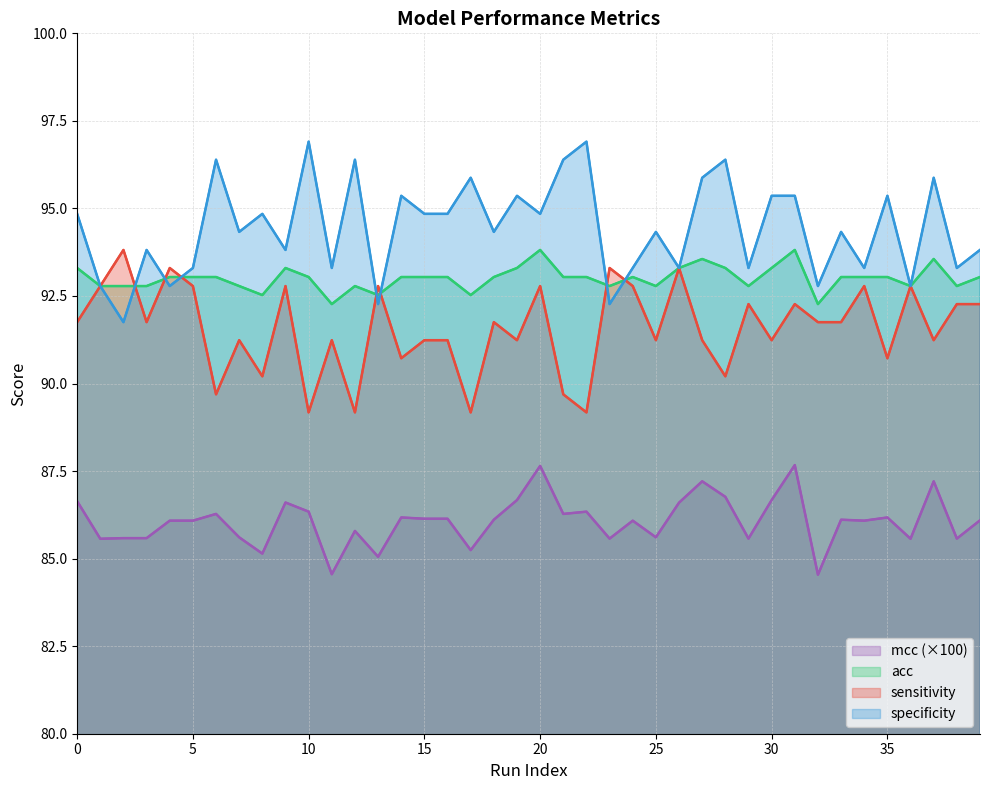

What is the average value of the sensitivity series?

91.6